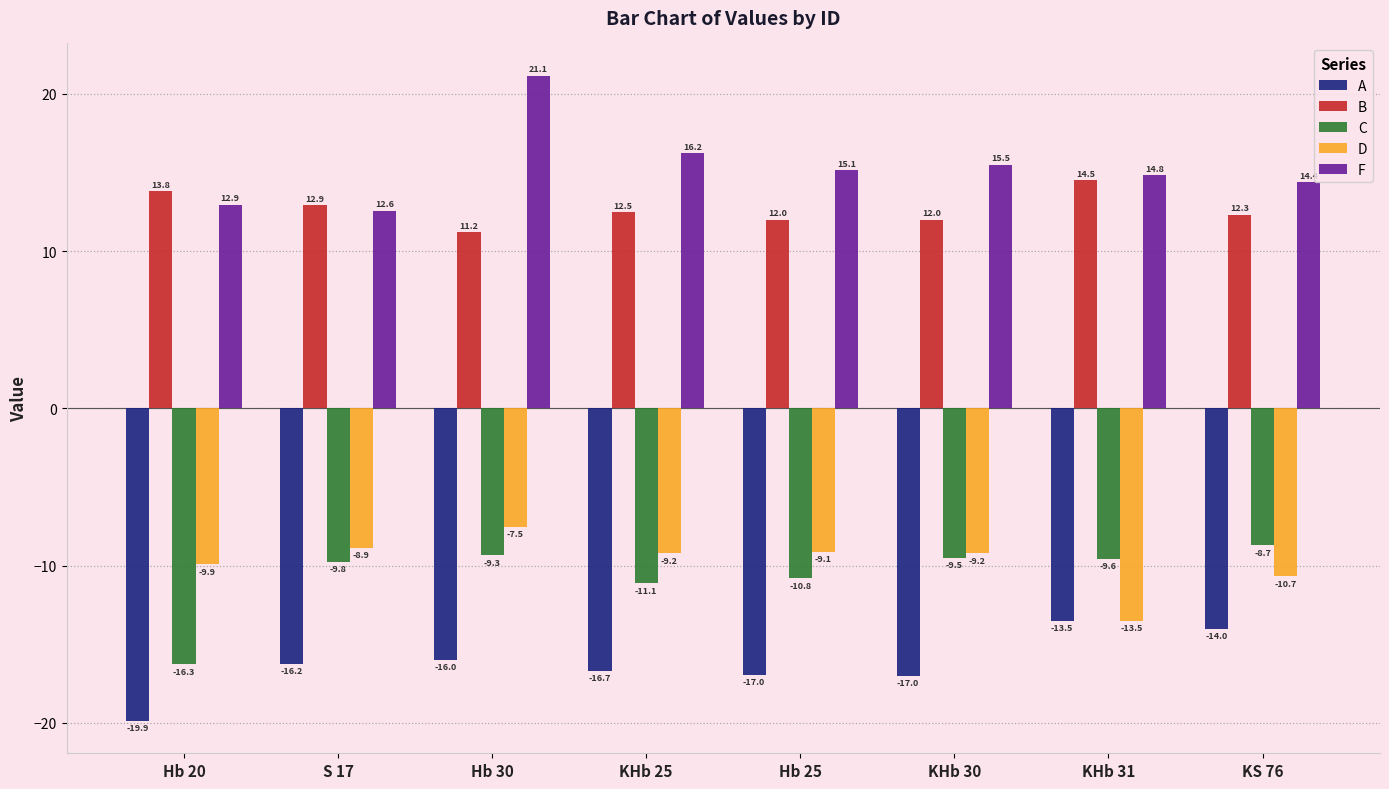

Are the bars grouped side by side (vs. stacked)?

Yes